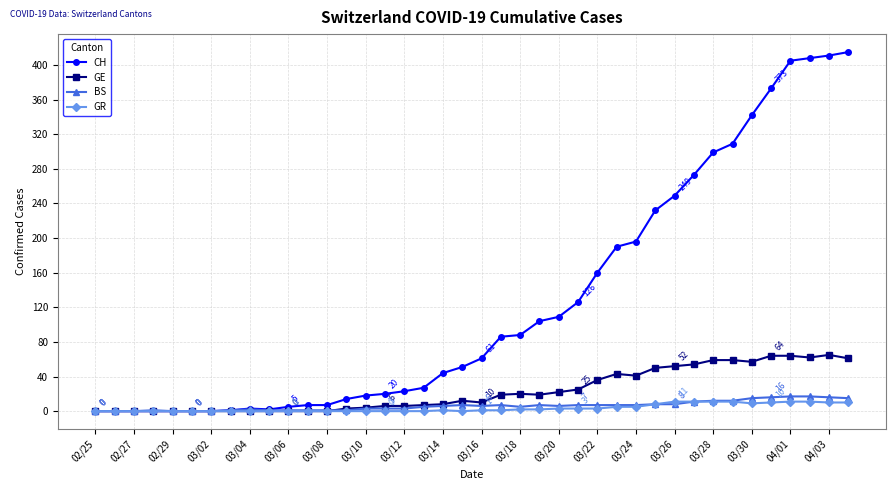

Is this an area chart (filled region under the line)?

No